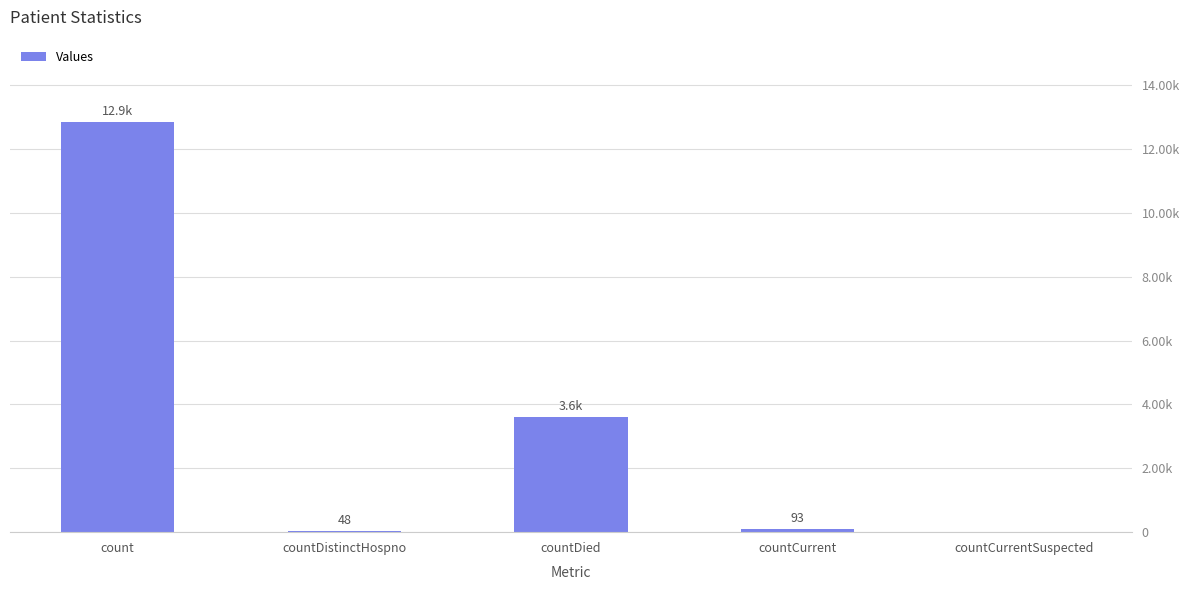

Are the bars horizontal?

No